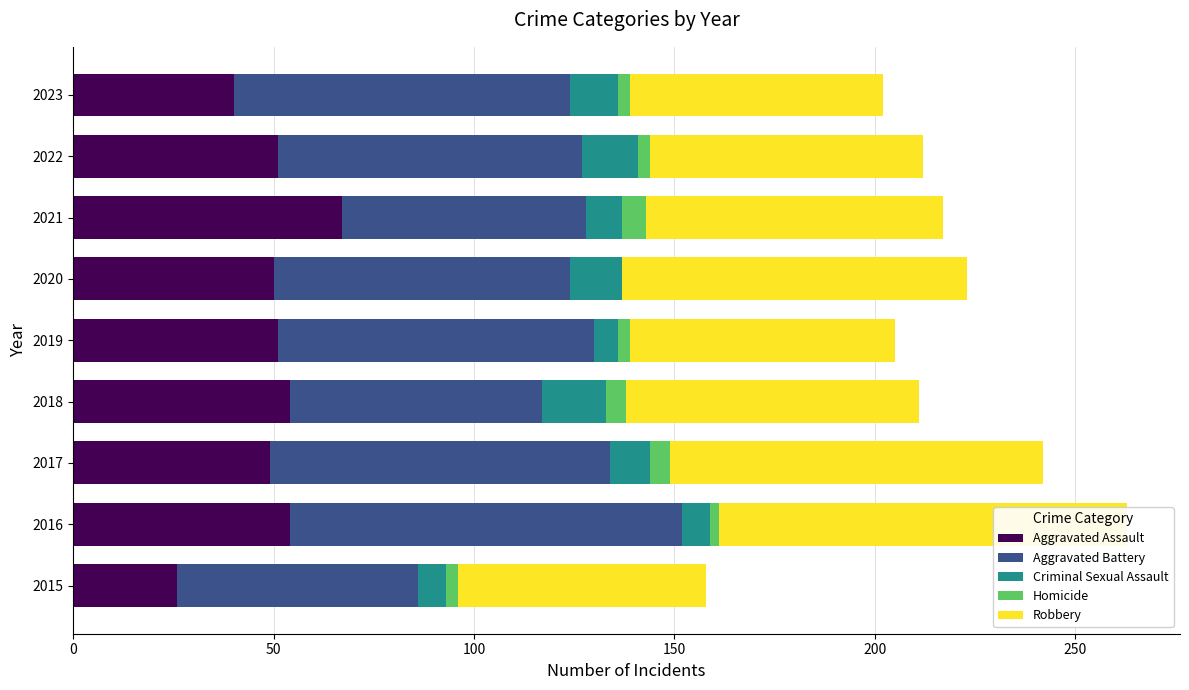

Reading left to right, transcribe all the data shown in this chart.

Aggravated Assault: 26	54	49	54	51	50	67	51	40
Aggravated Battery: 60	98	85	63	79	74	61	76	84
Criminal Sexual Assault: 7	7	10	16	6	13	9	14	12
Homicide: 3	2	5	5	3	0	6	3	3
Robbery: 62	102	93	73	66	86	74	68	63